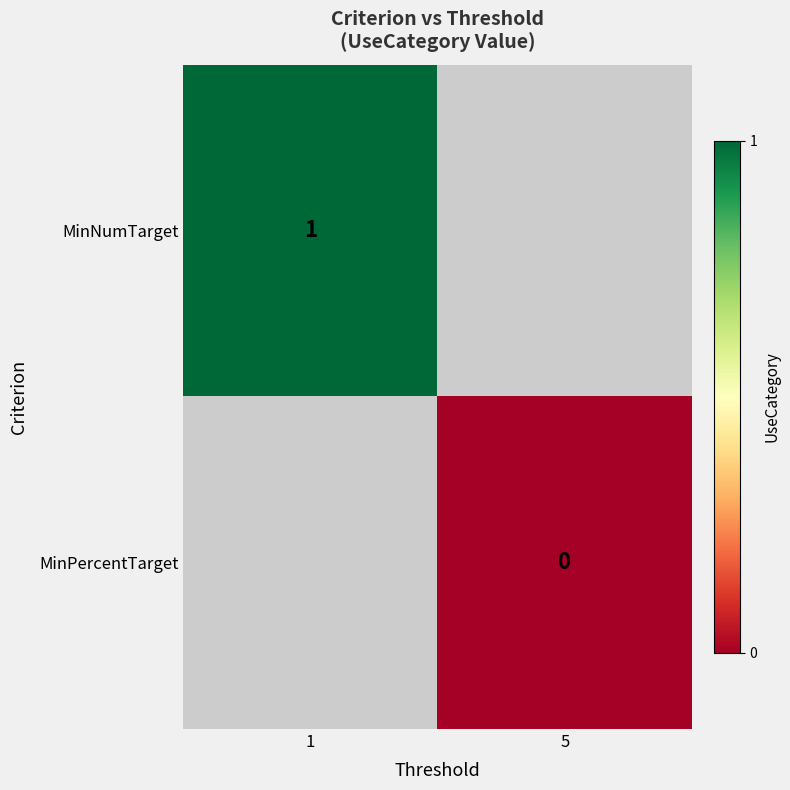

The MinNumTarget series shows 2 at 1. True or false?

False